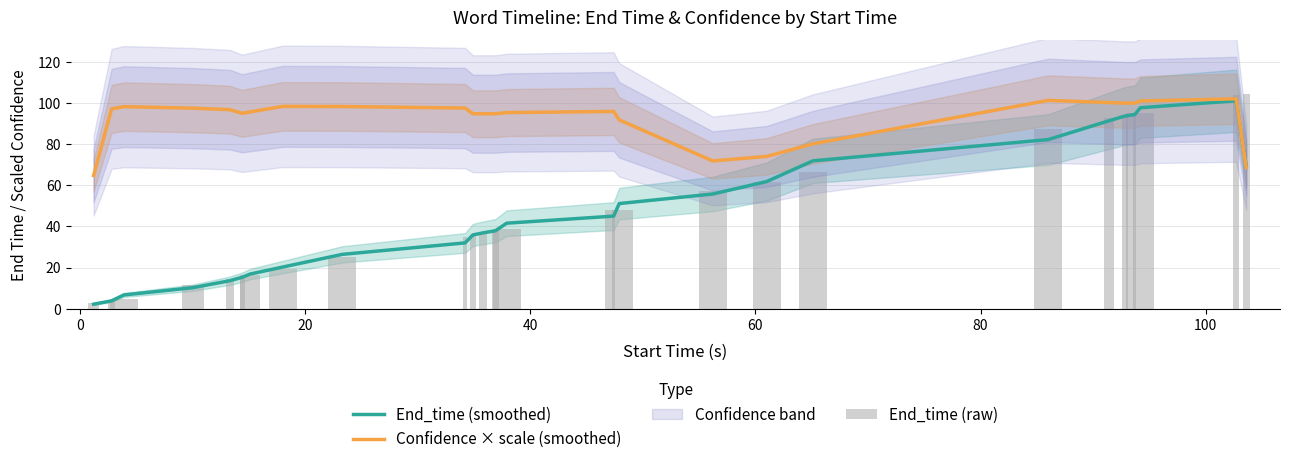

List the series in order of their peak value, lowest first.

End_time (smoothed), Confidence × scale (smoothed), End_time (raw)